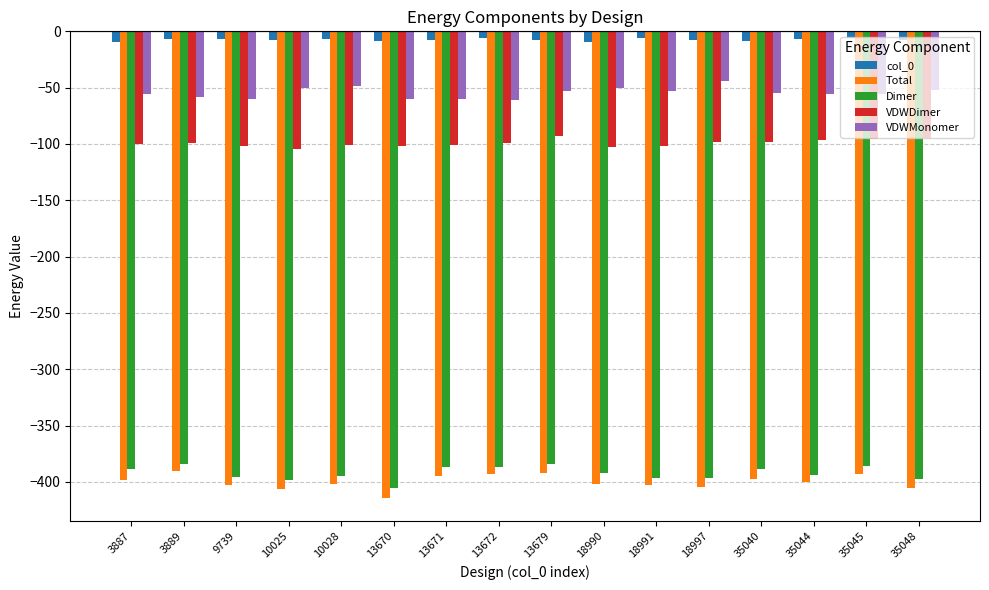

True or false: VDWMonomer has a value of -60.1 at 13670.

True